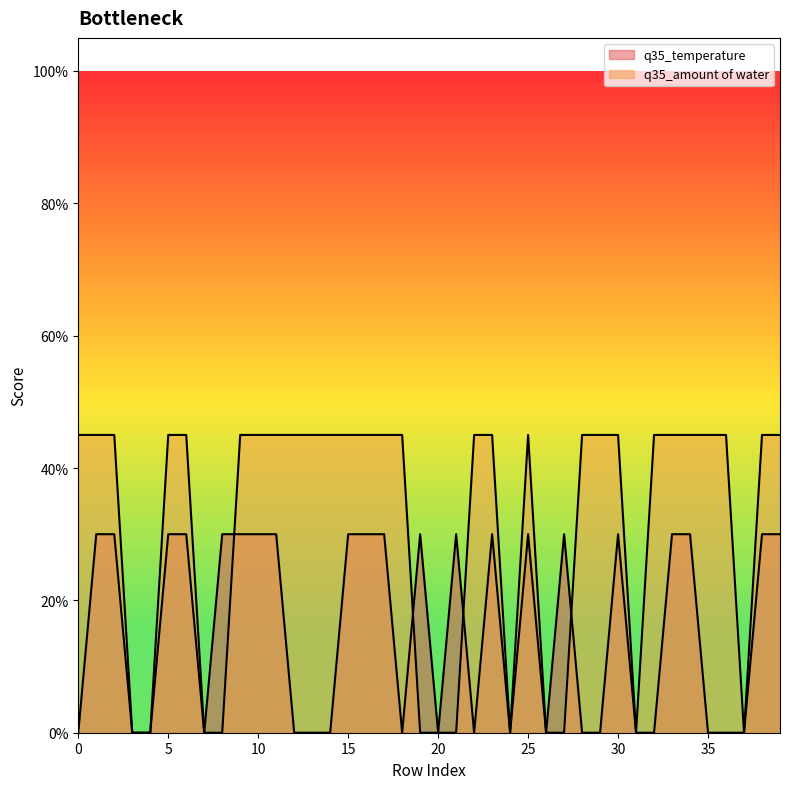

How many interior local peaks does the q35_temperature series have?

6